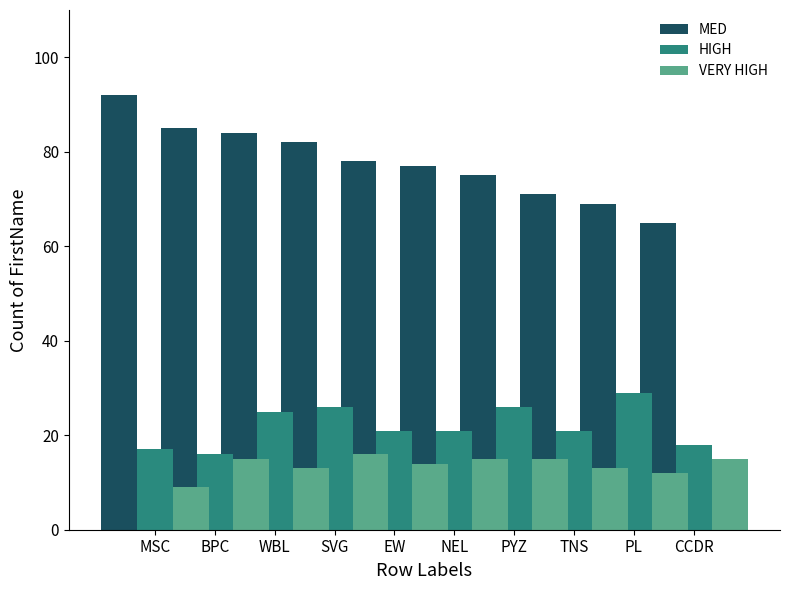

Reading left to right, what are all the values shown in this chart?

MED: 92	85	84	82	78	77	75	71	69	65
HIGH: 17	16	25	26	21	21	26	21	29	18
VERY HIGH: 9	15	13	16	14	15	15	13	12	15